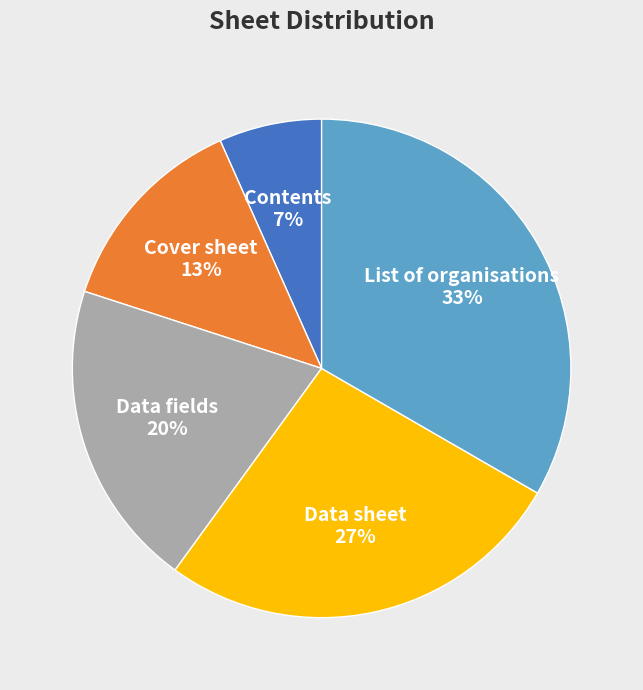

To the nearest percent, what portion does Data sheet represent?

27%